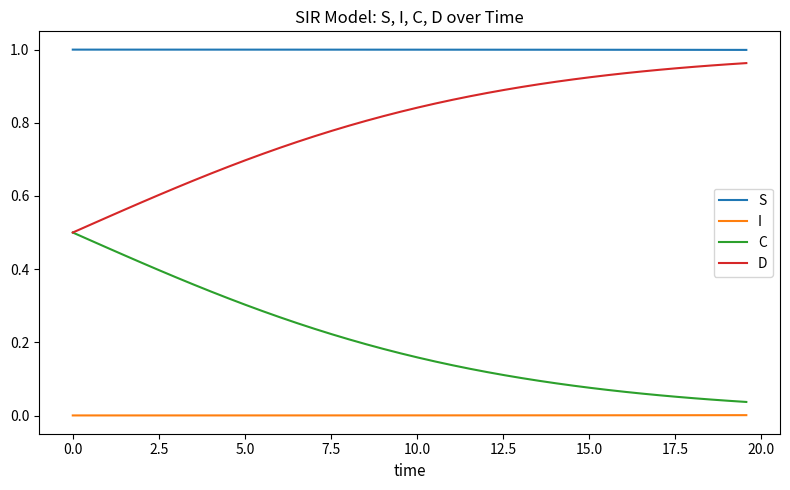

True or false: S and D cross at least once.

False